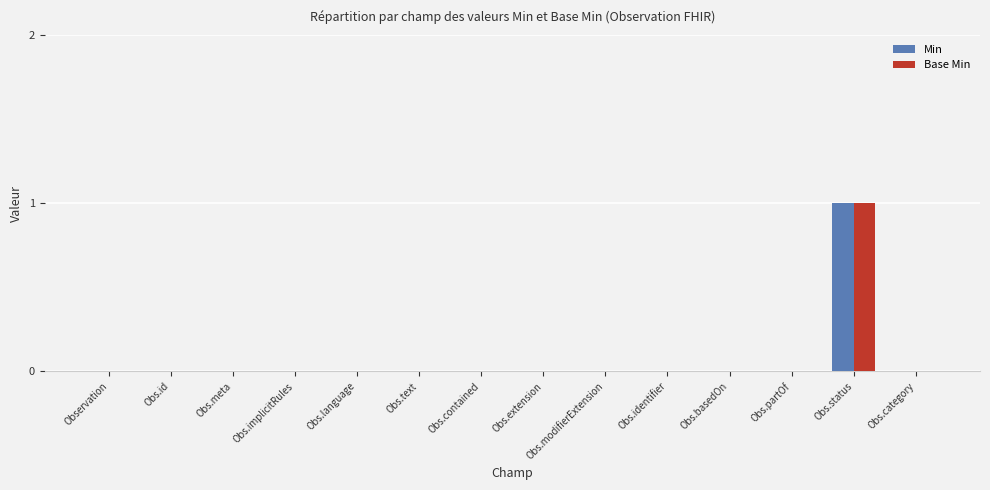

True or false: Base Min has a value of 0 at Obs.category.

True